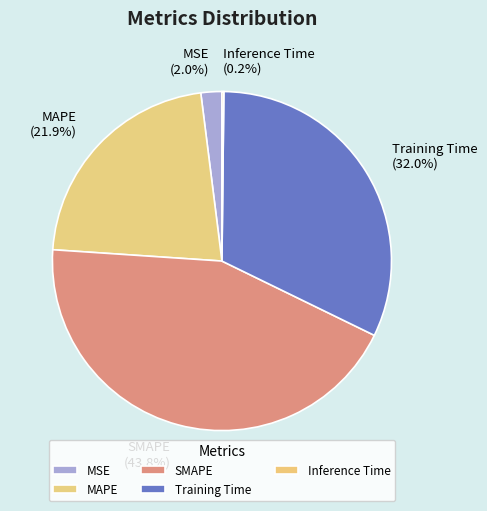

To the nearest percent, what is the difference between the largest and smallest slice percentages?

44%